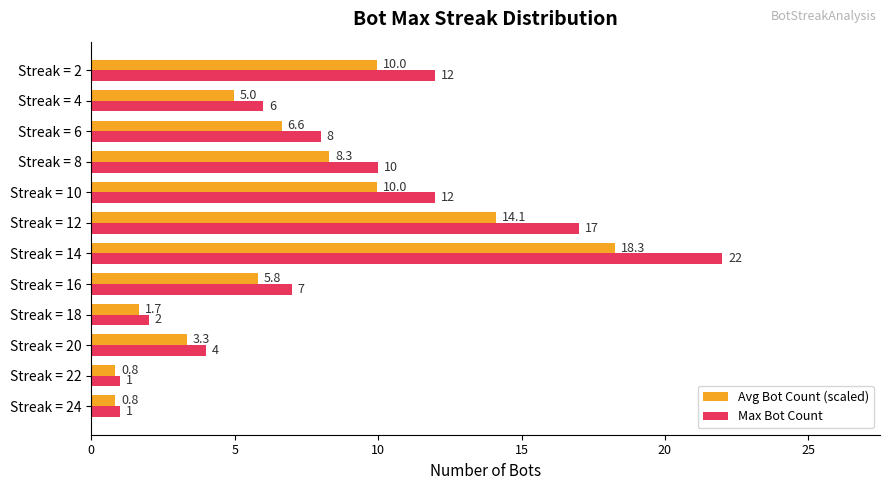

The Avg Bot Count (scaled) series shows 4.5 at Streak = 12. True or false?

False